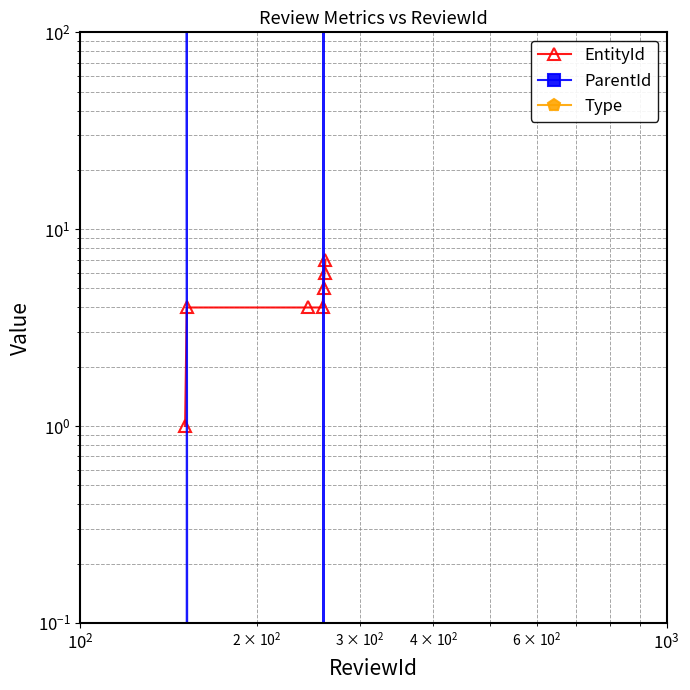

How many times do EntityId and ParentId cross each other?

4